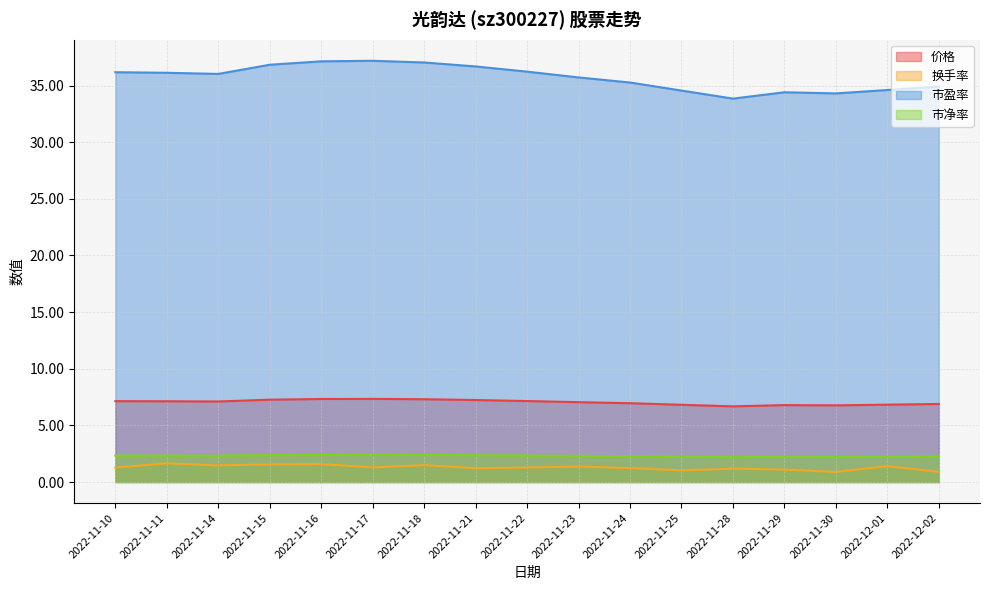

Which series has the widest spread of values?

市盈率